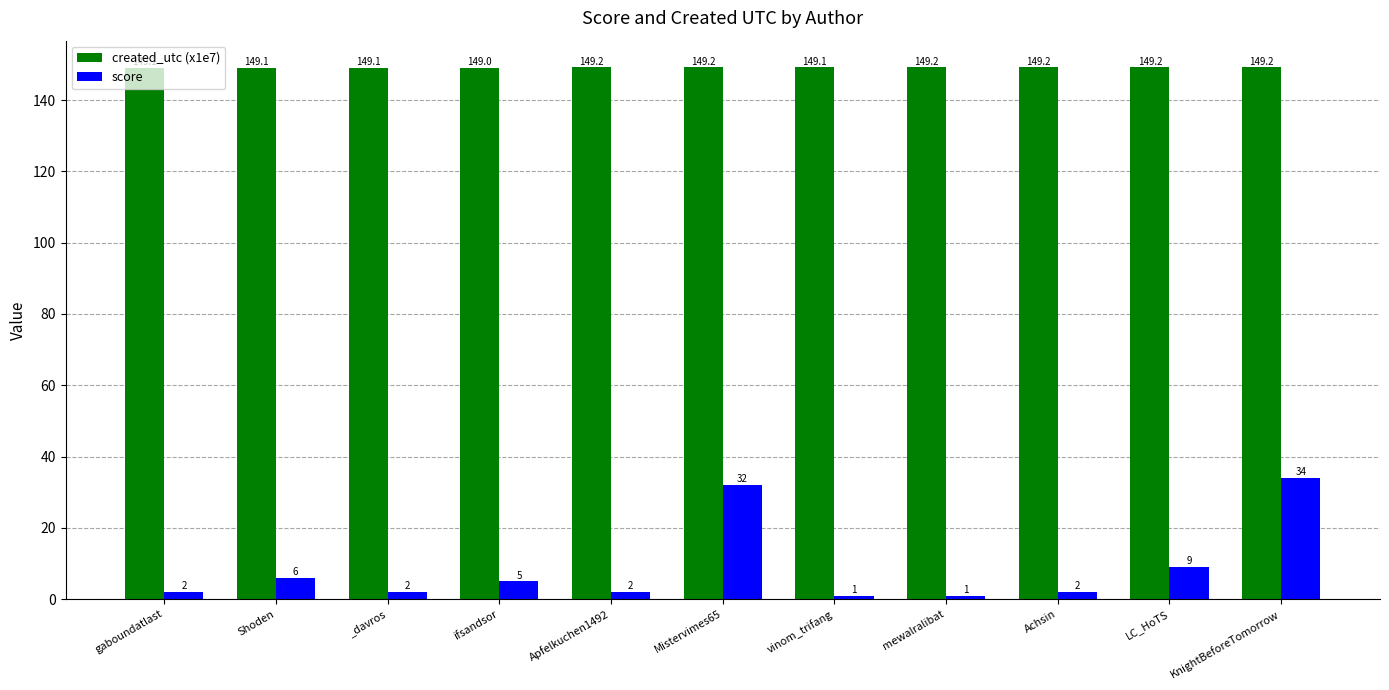

Rank the series at mewalralibat from highest to lowest value.

created_utc (x1e7), score